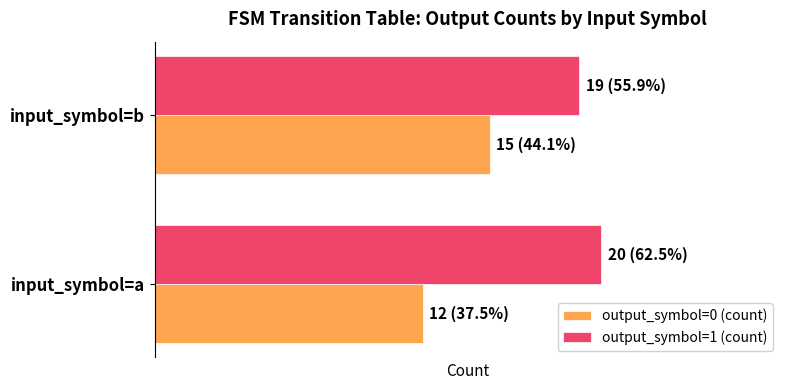

What are all the series names shown in the legend?

output_symbol=0 (count), output_symbol=1 (count)